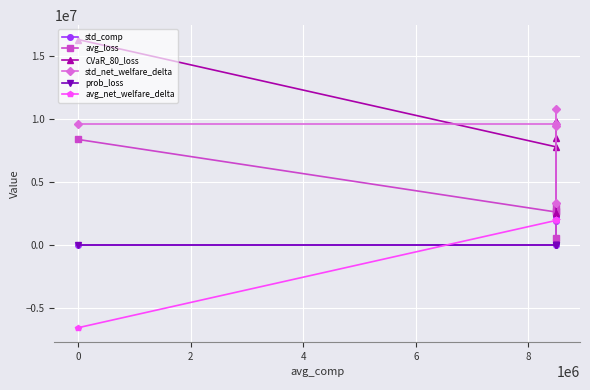

True or false: avg_net_welfare_delta and prob_loss intersect in this chart.

True